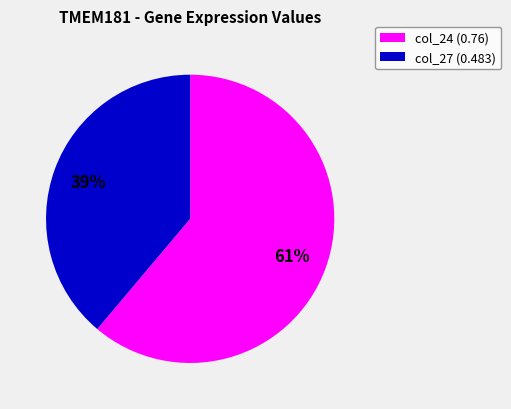

How many slices are in this pie chart?

2